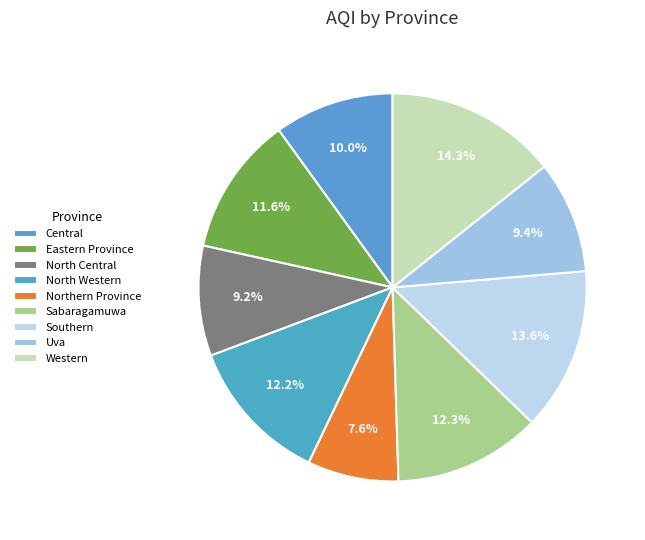

To the nearest percent, what is the difference between the largest and smallest slice percentages?

7%